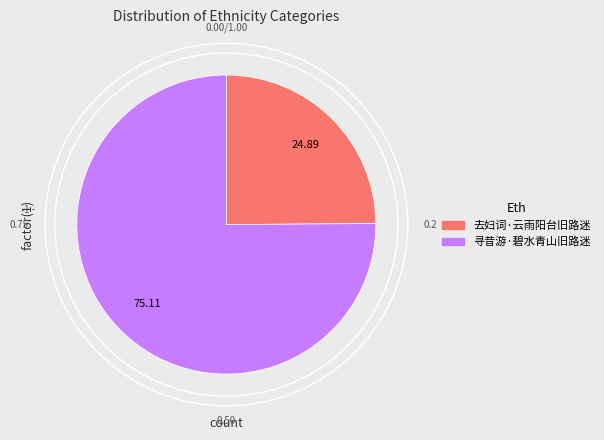

Approximately how many times larger is the value at 寻昔游·碧水青山旧路迷 compared to 去妇词·云雨阳台旧路迷?

3.0